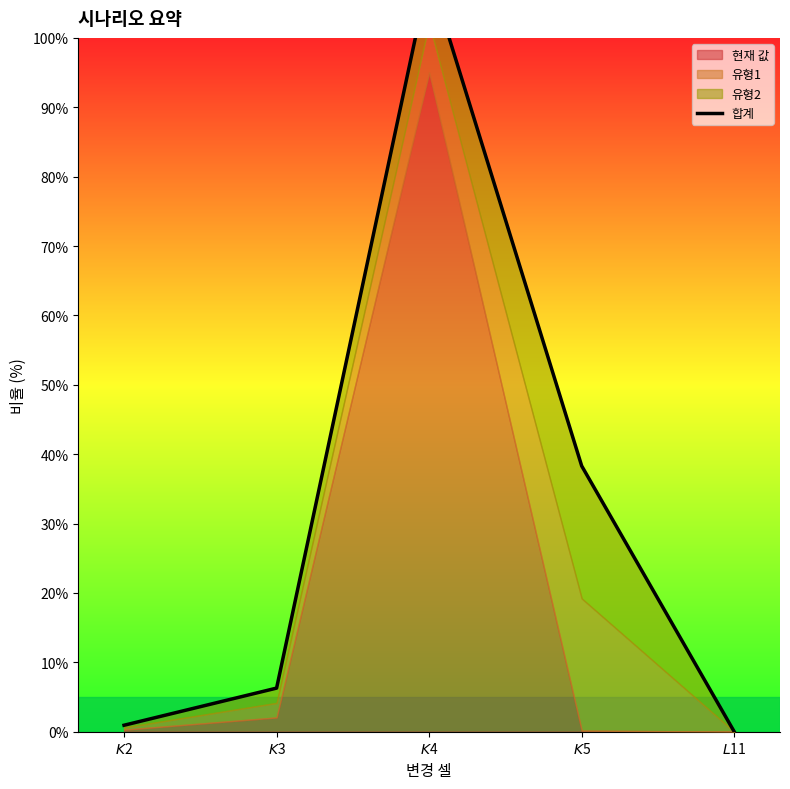

Reading right to left, transcribe all the data shown in this chart.

$L$11=0.0	$K$5=38.3	$K$4=109.3	$K$3=6.3	$K$2=0.9